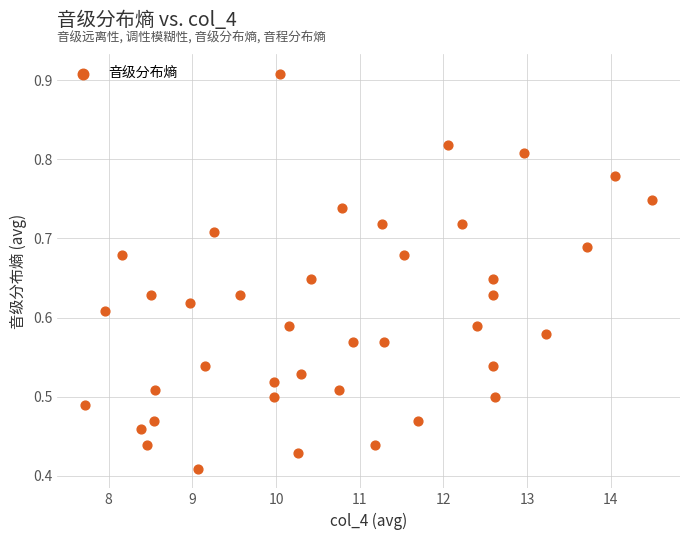

What is the range of X values (max minus min)?

6.8